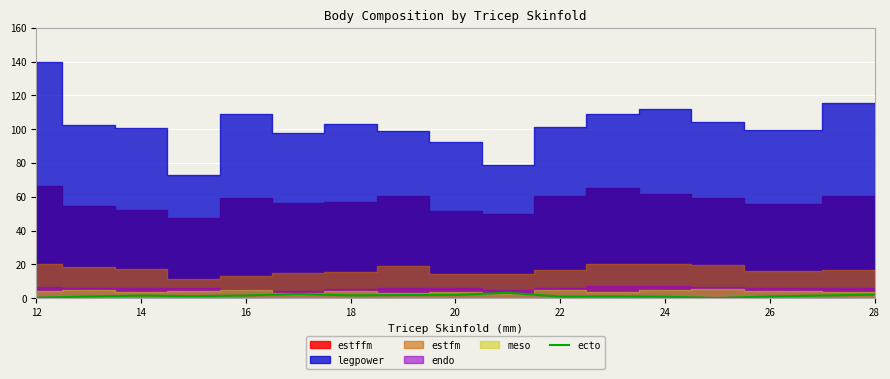

True or false: the data shows 0.1 at 12.

False